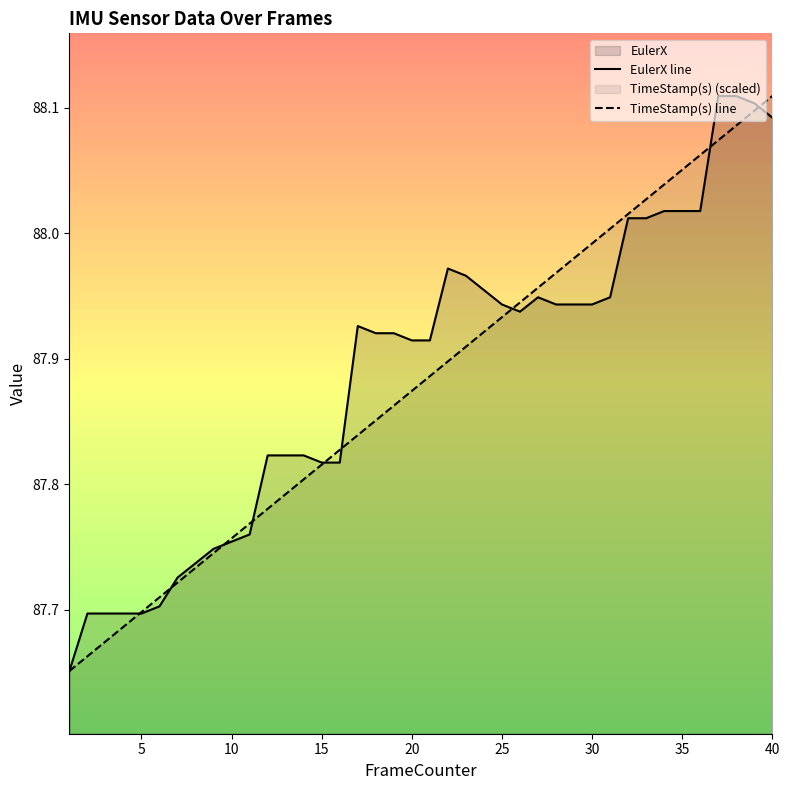

Is the value of EulerX line at 25 greater than the value of TimeStamp(s) line at 10?

Yes